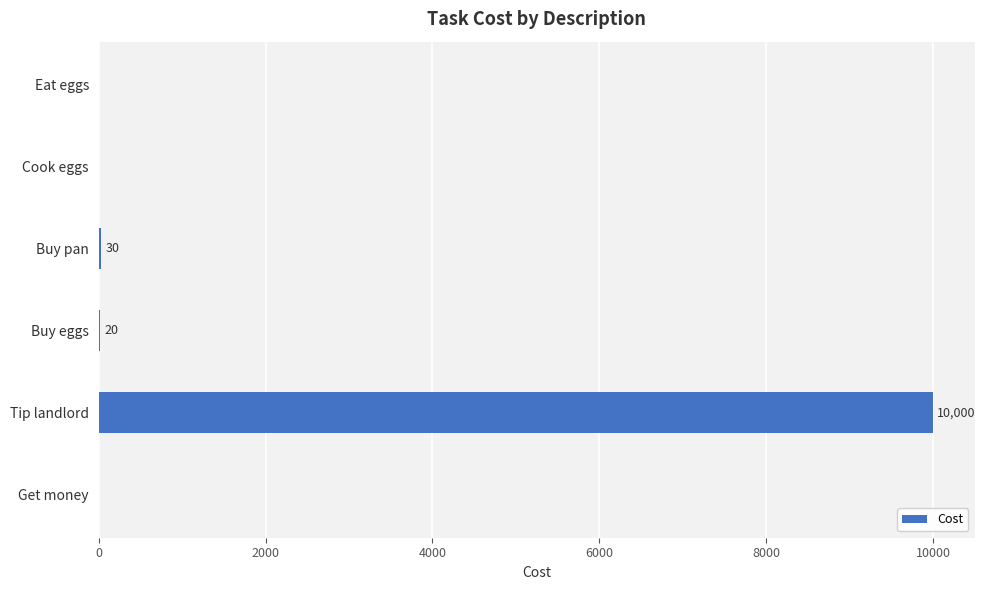

Which has a higher value, Tip landlord or Eat eggs?

Tip landlord